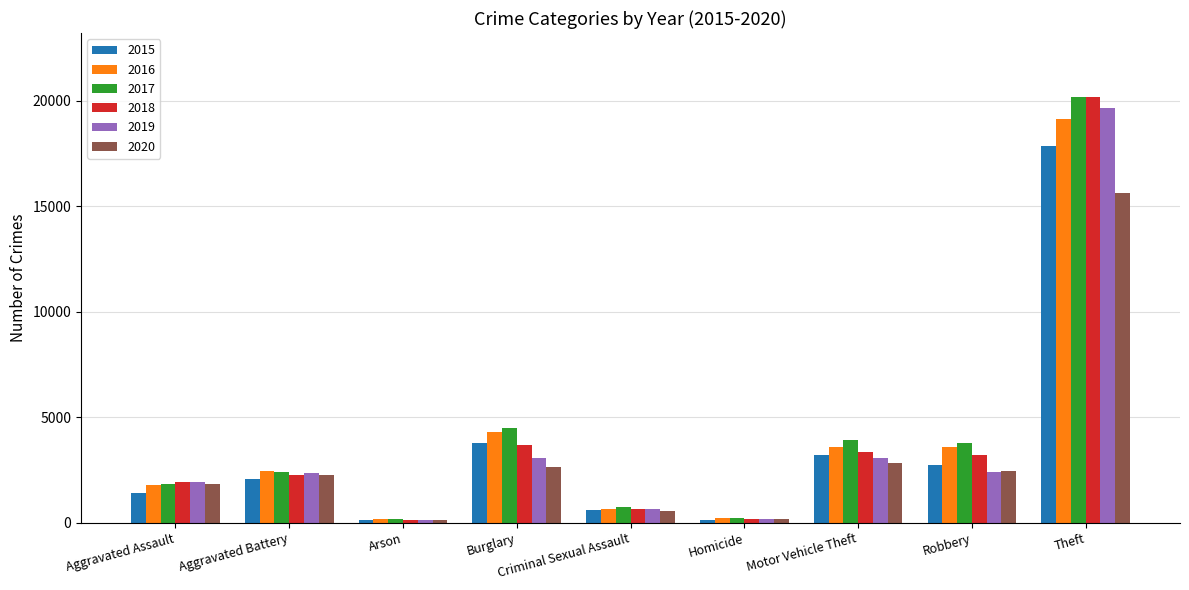

What is the difference between the highest and lowest values at Theft?

4539